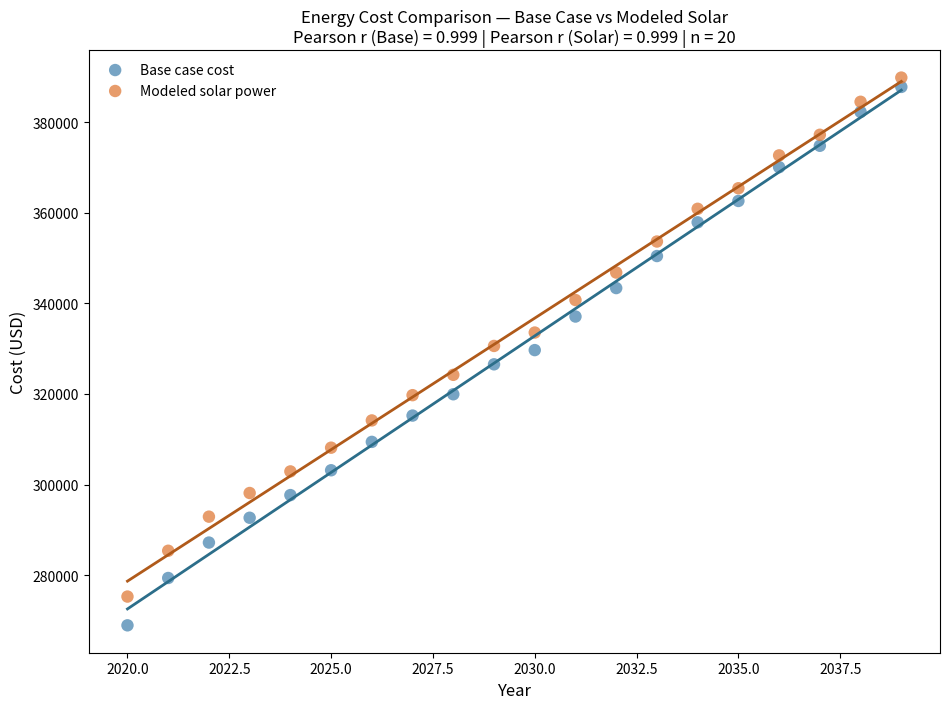

Which series reaches the maximum Y coordinate?

Modeled solar power